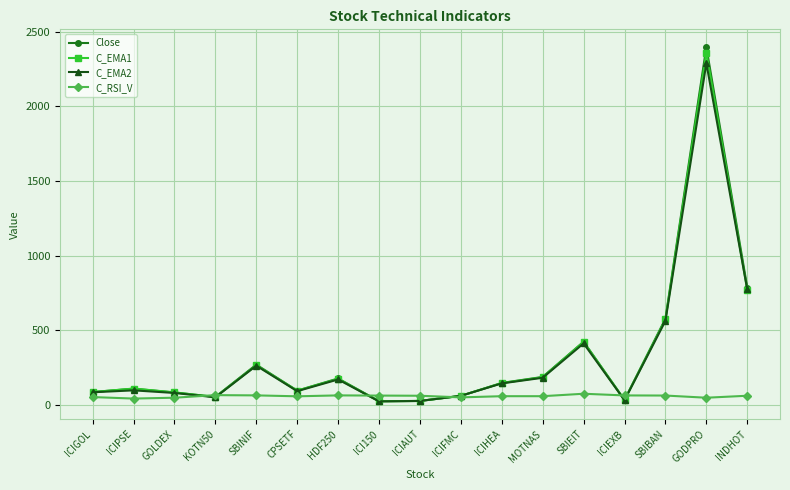

True or false: C_EMA1 has a value of 93.3 at CPSETF.

True